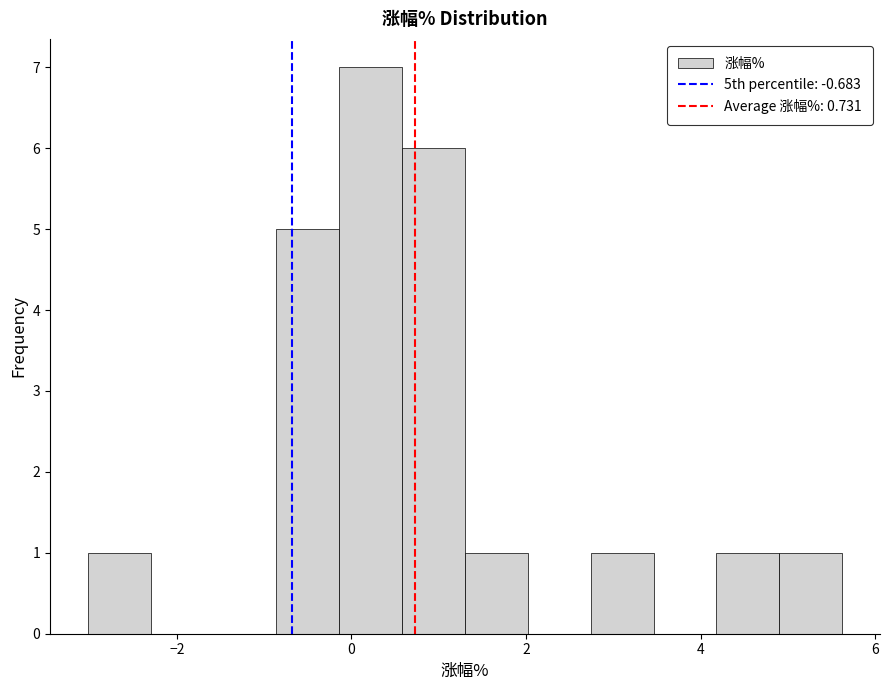

Read against the x-axis, roughly where is the centre of the tallest bar?

0.2